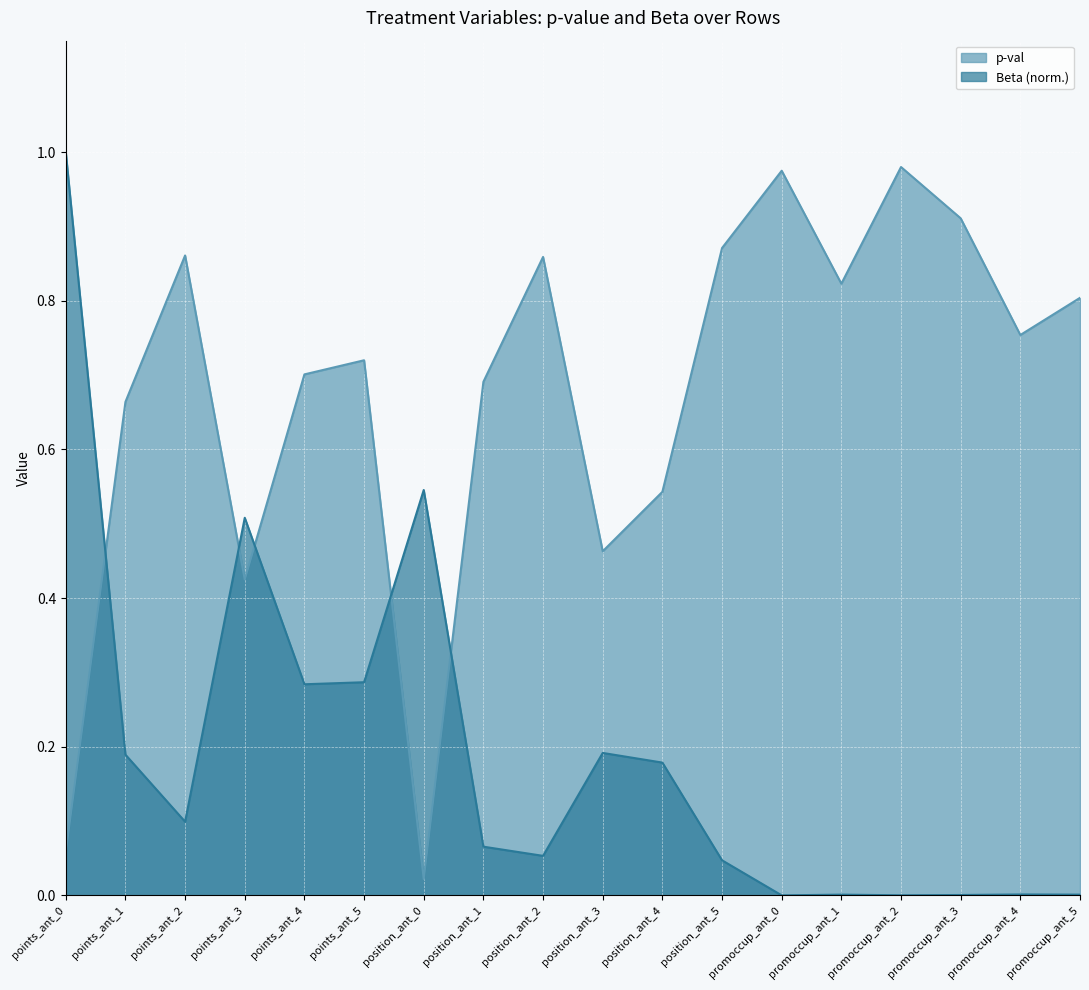

Reading left to right, list all the values displayed in this chart.

points_ant_0=0.1	points_ant_1=0.7	points_ant_2=0.9	points_ant_3=0.4	points_ant_4=0.7	points_ant_5=0.7	position_ant_0=0.0	position_ant_1=0.7	position_ant_2=0.9	position_ant_3=0.5	position_ant_4=0.5	position_ant_5=0.9	promoccup_ant_0=1.0	promoccup_ant_1=0.8	promoccup_ant_2=1.0	promoccup_ant_3=0.9	promoccup_ant_4=0.8	promoccup_ant_5=0.8